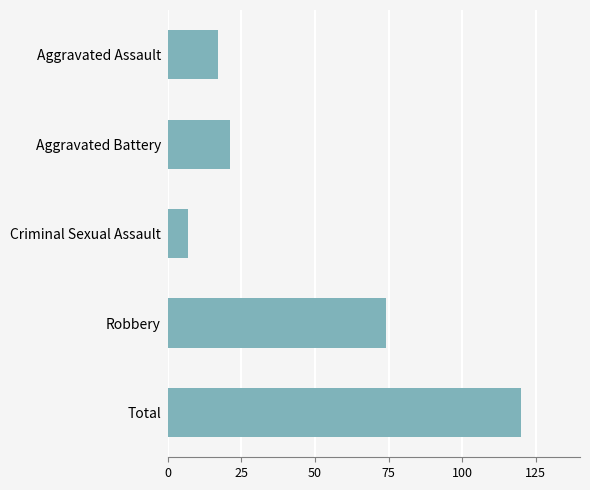

What is the label of the 2nd bar from the top?

Aggravated Battery